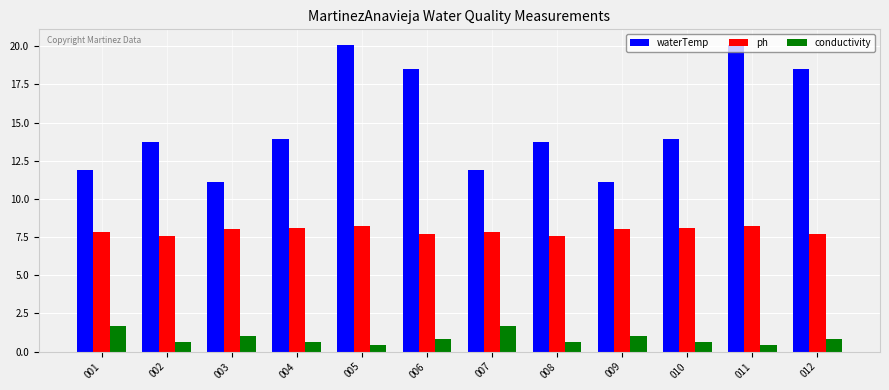

What is the difference between the ph values at 002 and 007?

0.2